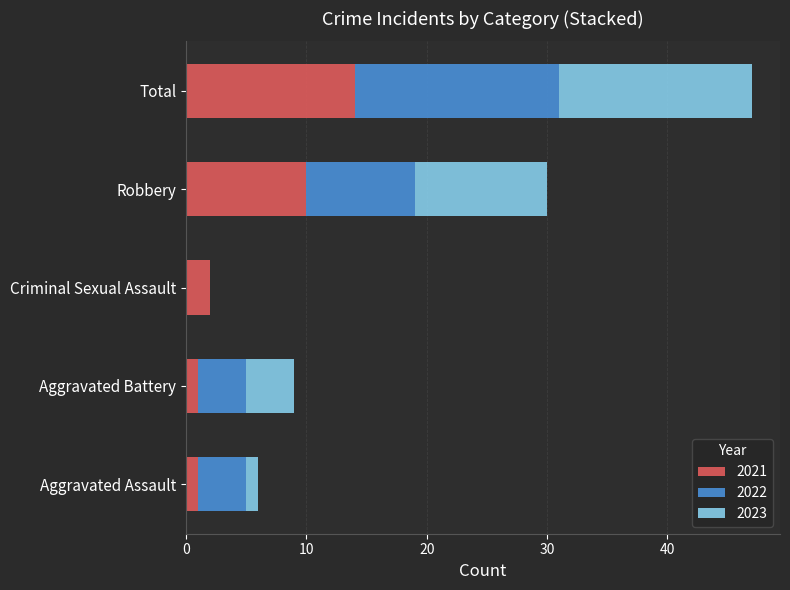

The value of 2021 at Criminal Sexual Assault is 2. True or false?

True